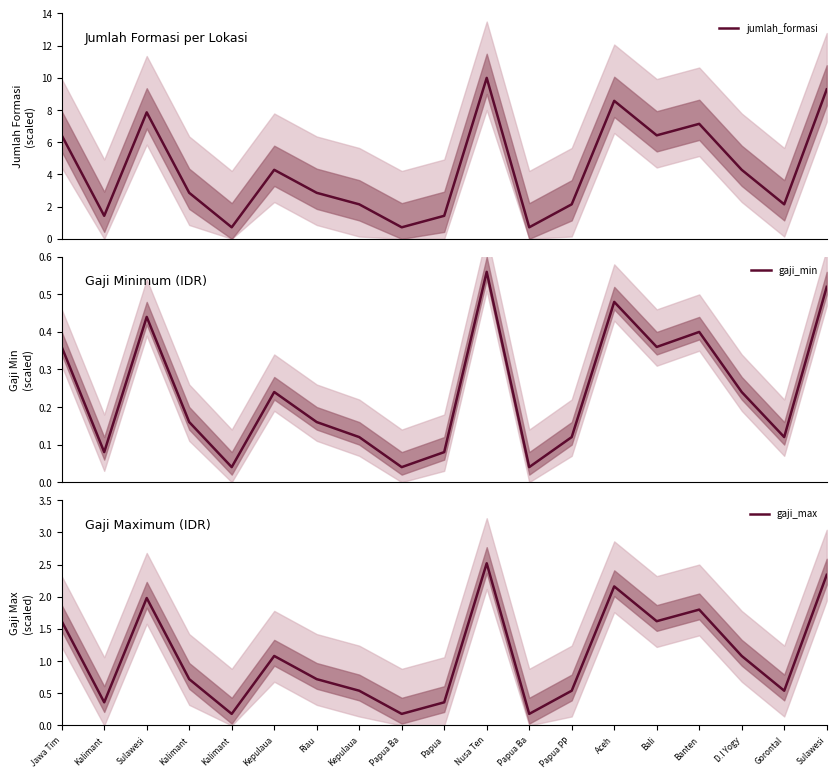

What is the sum of the gaji_max values at Bali and Jawa Tim?

3.2